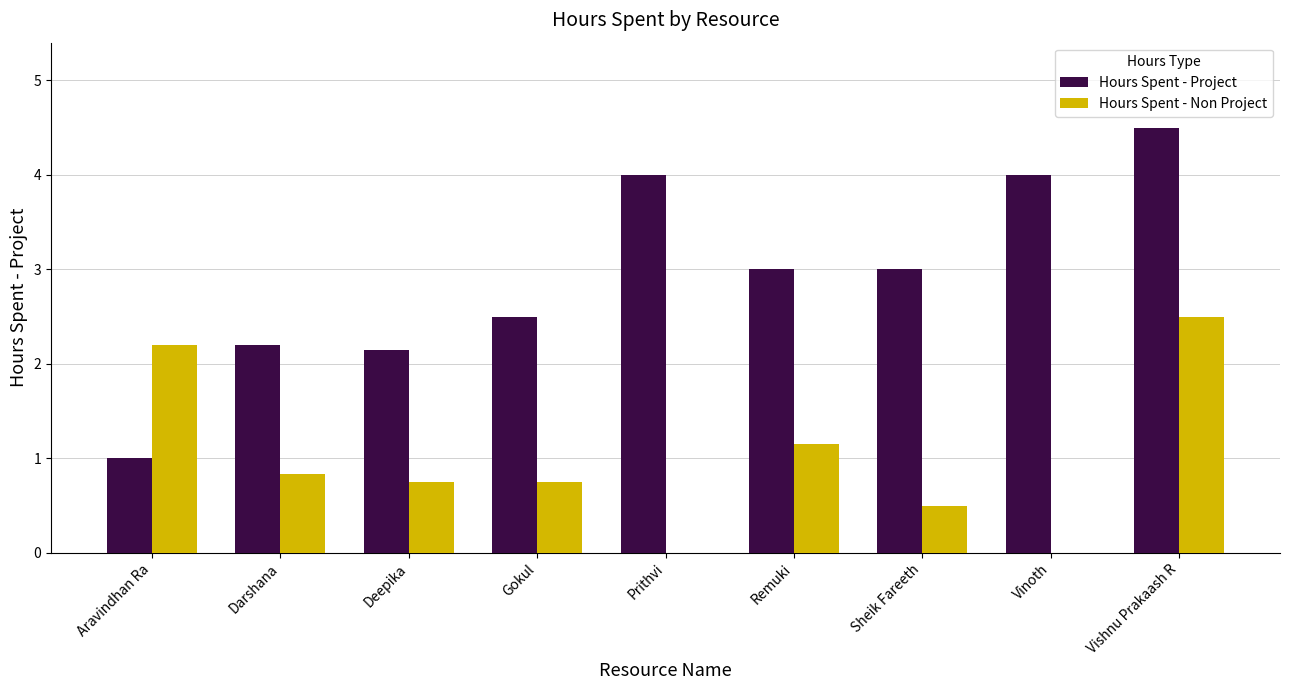

What is the sum of all Hours Spent - Non Project values?

8.7